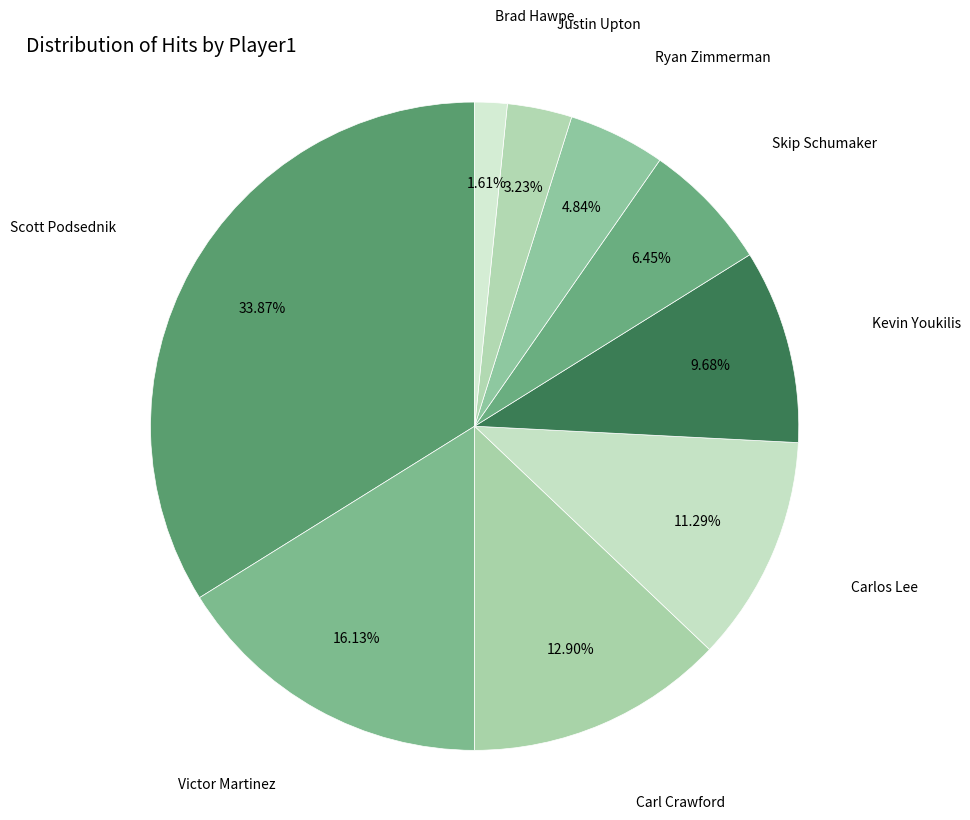

Rank the categories by value from lowest to highest.

Brad Hawpe, Justin Upton, Ryan Zimmerman, Skip Schumaker, Kevin Youkilis, Carlos Lee, Carl Crawford, Victor Martinez, Scott Podsednik